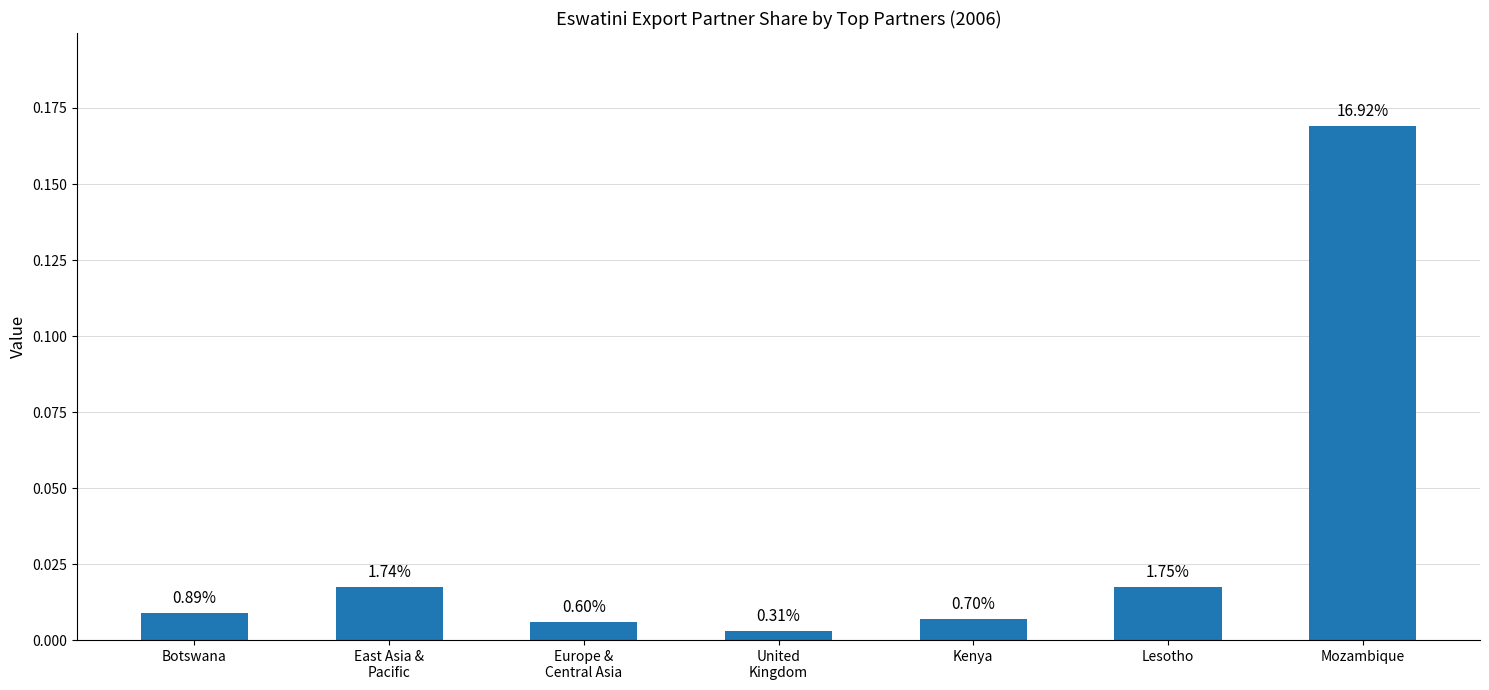

Which label corresponds to the smallest value in the chart?

United
Kingdom